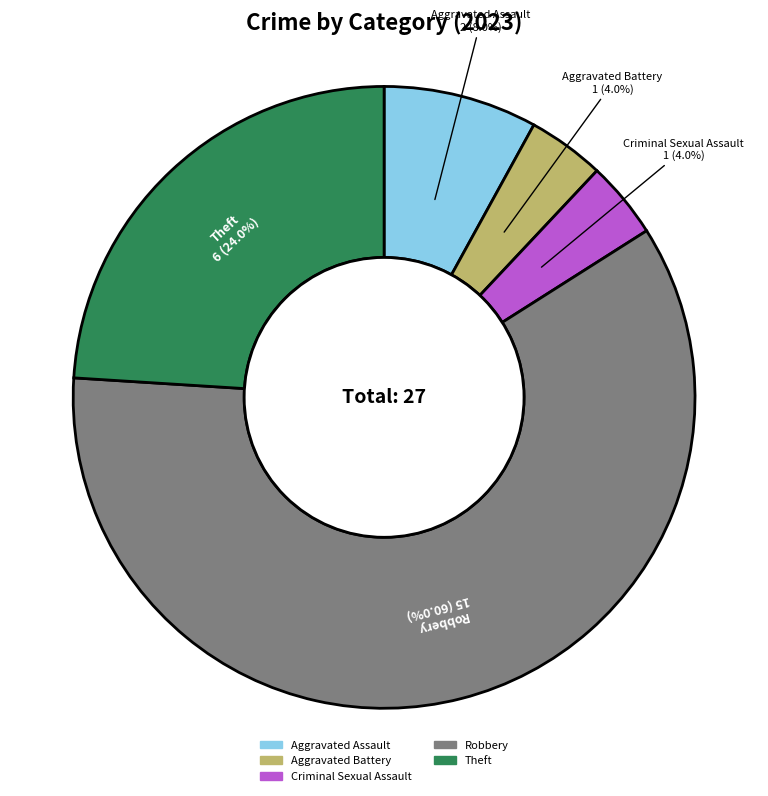

To the nearest percent, what portion does Robbery represent?

60%